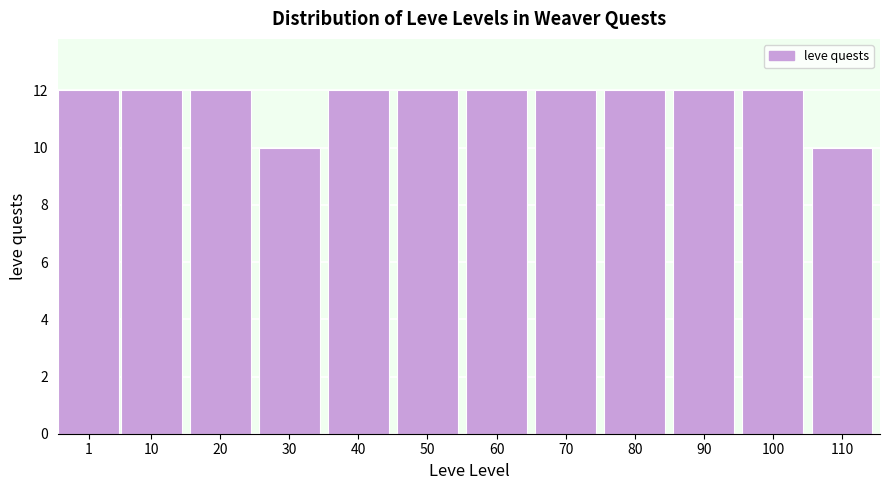

Reading right to left, transcribe all the data shown in this chart.

110=10	100=12	90=12	80=12	70=12	60=12	50=12	40=12	30=10	20=12	10=12	1=12